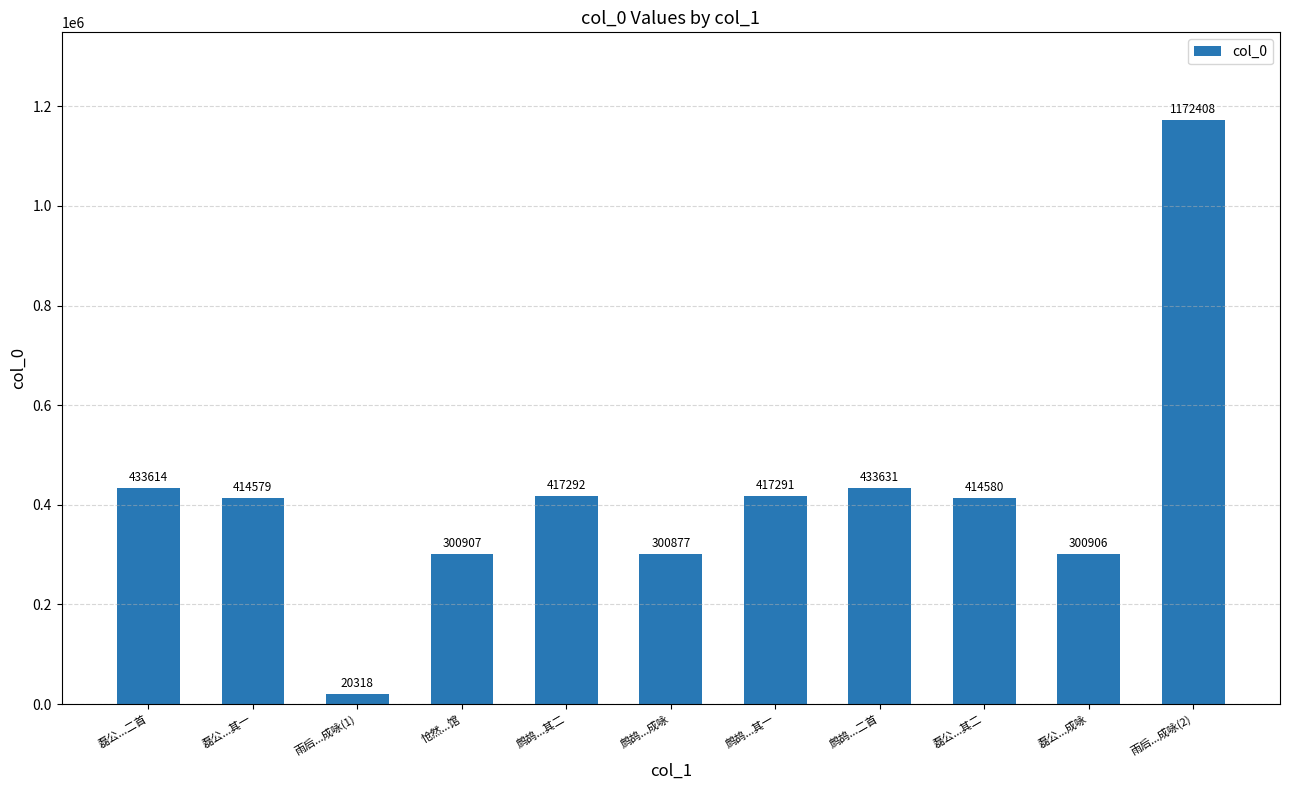

What value does the data have at 鹧鸪...其一, to the nearest 100?

417300